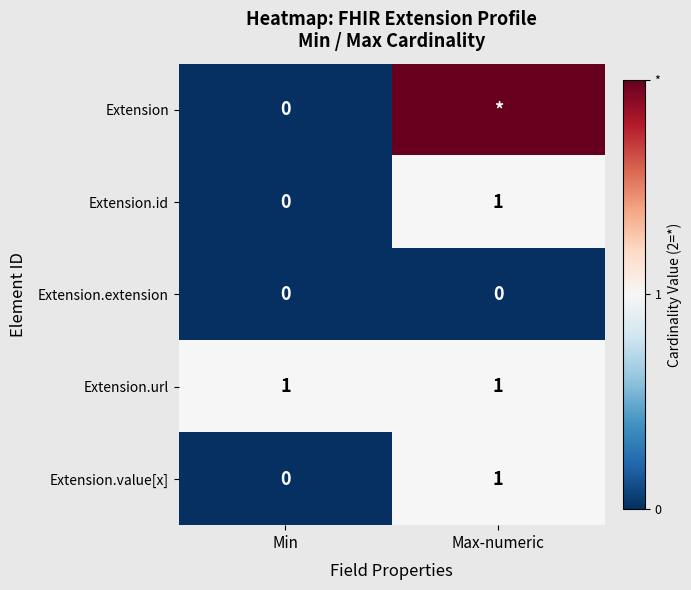

Rank the categories by Extension.id value from lowest to highest.

Min, Max-numeric